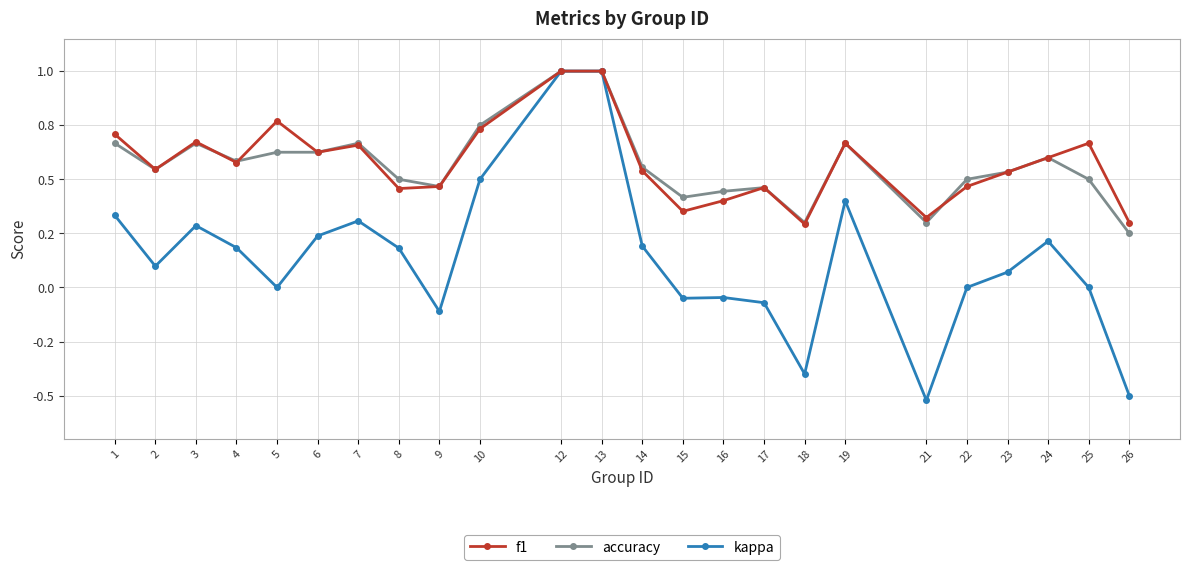

What are all the series names shown in the legend?

f1, accuracy, kappa